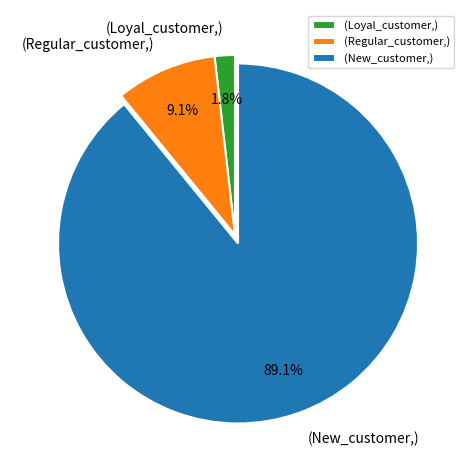

What portion of the pie excludes (Loyal_customer,)?

98.2%